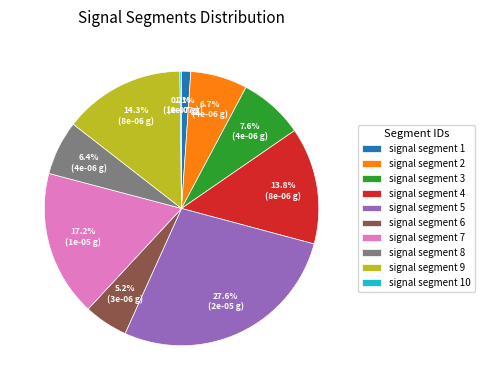

The signal segment 7 slice represents 4% of the pie. True or false?

False